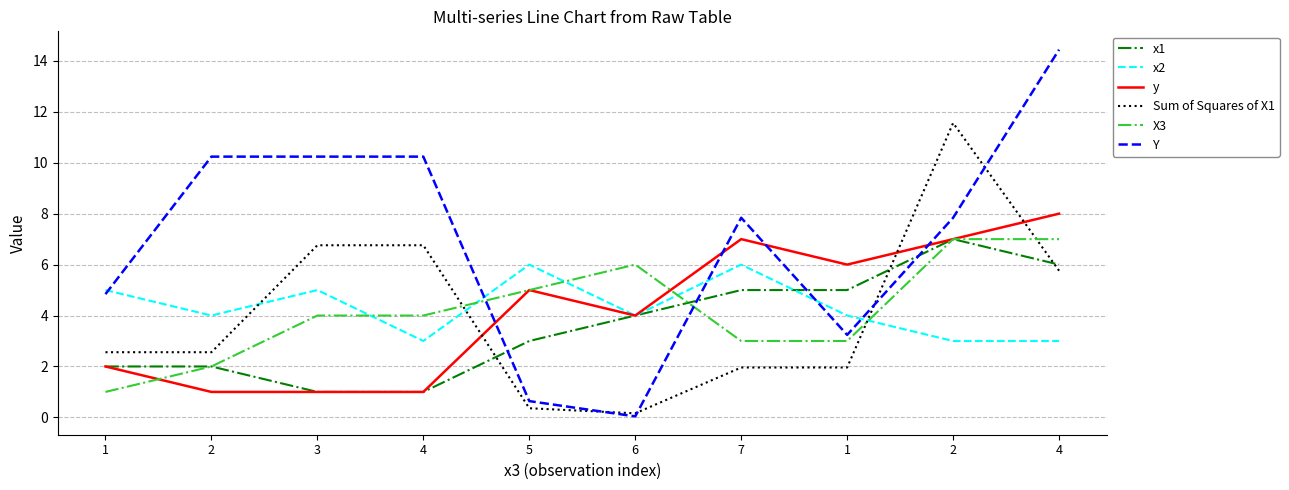

What are all the series names shown in the legend?

x1, x2, y, Sum of Squares of X1, X3, Y